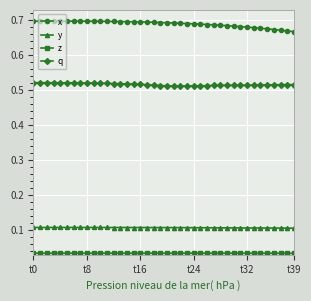

At how many categories does at least one series exceed 0?

40